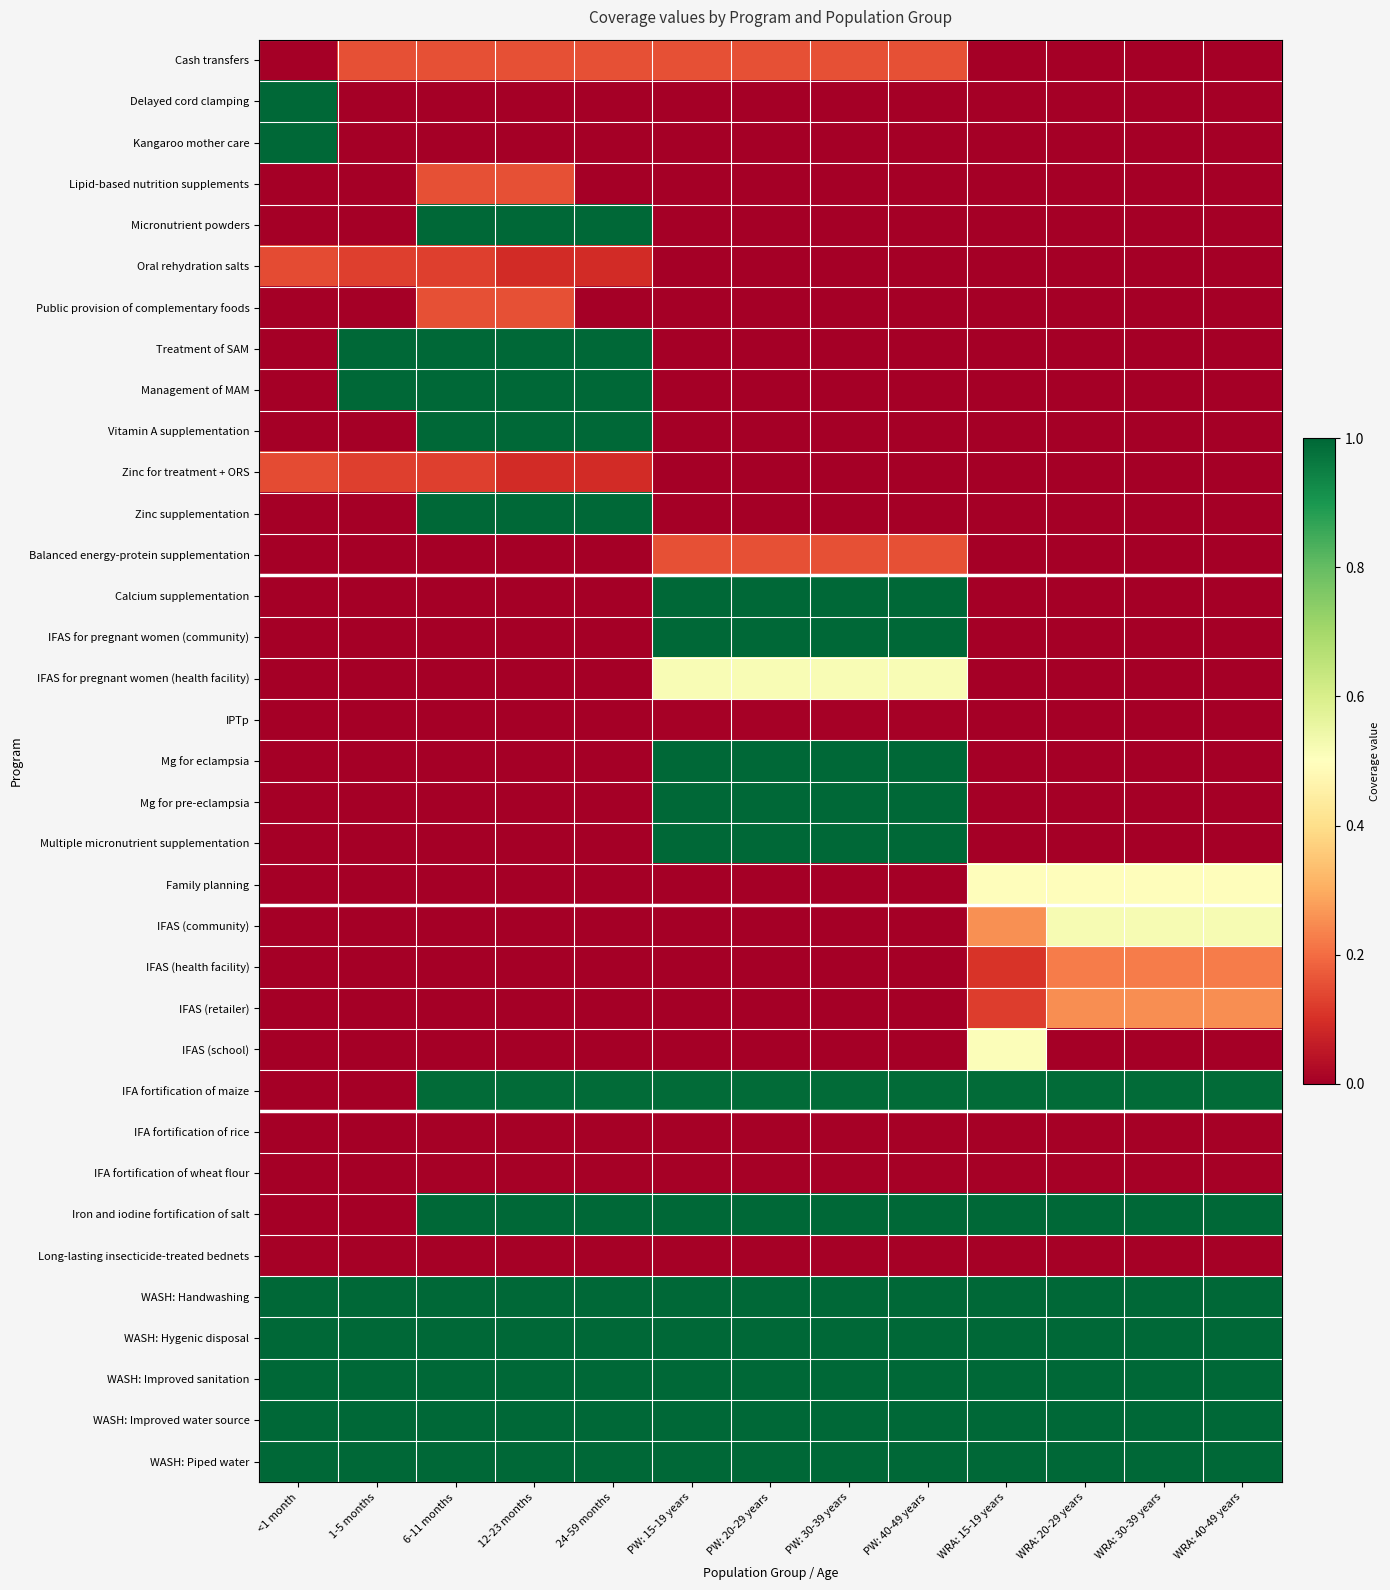

Reading left to right, list all the values displayed in this chart.

Cash transfers: <1 month=0.0	1-5 months=0.2	6-11 months=0.2	12-23 months=0.2	24-59 months=0.2	PW: 15-19 years=0.2	PW: 20-29 years=0.2	PW: 30-39 years=0.2	PW: 40-49 years=0.2	WRA: 15-19 years=0.0	WRA: 20-29 years=0.0	WRA: 30-39 years=0.0	WRA: 40-49 years=0.0
Delayed cord clamping: <1 month=1.0	1-5 months=0.0	6-11 months=0.0	12-23 months=0.0	24-59 months=0.0	PW: 15-19 years=0.0	PW: 20-29 years=0.0	PW: 30-39 years=0.0	PW: 40-49 years=0.0	WRA: 15-19 years=0.0	WRA: 20-29 years=0.0	WRA: 30-39 years=0.0	WRA: 40-49 years=0.0
Kangaroo mother care: <1 month=1.0	1-5 months=0.0	6-11 months=0.0	12-23 months=0.0	24-59 months=0.0	PW: 15-19 years=0.0	PW: 20-29 years=0.0	PW: 30-39 years=0.0	PW: 40-49 years=0.0	WRA: 15-19 years=0.0	WRA: 20-29 years=0.0	WRA: 30-39 years=0.0	WRA: 40-49 years=0.0
Lipid-based nutrition supplements: <1 month=0.0	1-5 months=0.0	6-11 months=0.2	12-23 months=0.2	24-59 months=0.0	PW: 15-19 years=0.0	PW: 20-29 years=0.0	PW: 30-39 years=0.0	PW: 40-49 years=0.0	WRA: 15-19 years=0.0	WRA: 20-29 years=0.0	WRA: 30-39 years=0.0	WRA: 40-49 years=0.0
Micronutrient powders: <1 month=0.0	1-5 months=0.0	6-11 months=1.0	12-23 months=1.0	24-59 months=1.0	PW: 15-19 years=0.0	PW: 20-29 years=0.0	PW: 30-39 years=0.0	PW: 40-49 years=0.0	WRA: 15-19 years=0.0	WRA: 20-29 years=0.0	WRA: 30-39 years=0.0	WRA: 40-49 years=0.0
Oral rehydration salts: <1 month=0.1	1-5 months=0.1	6-11 months=0.1	12-23 months=0.1	24-59 months=0.1	PW: 15-19 years=0.0	PW: 20-29 years=0.0	PW: 30-39 years=0.0	PW: 40-49 years=0.0	WRA: 15-19 years=0.0	WRA: 20-29 years=0.0	WRA: 30-39 years=0.0	WRA: 40-49 years=0.0
Public provision of complementary foods: <1 month=0.0	1-5 months=0.0	6-11 months=0.2	12-23 months=0.2	24-59 months=0.0	PW: 15-19 years=0.0	PW: 20-29 years=0.0	PW: 30-39 years=0.0	PW: 40-49 years=0.0	WRA: 15-19 years=0.0	WRA: 20-29 years=0.0	WRA: 30-39 years=0.0	WRA: 40-49 years=0.0
Treatment of SAM: <1 month=0.0	1-5 months=1.0	6-11 months=1.0	12-23 months=1.0	24-59 months=1.0	PW: 15-19 years=0.0	PW: 20-29 years=0.0	PW: 30-39 years=0.0	PW: 40-49 years=0.0	WRA: 15-19 years=0.0	WRA: 20-29 years=0.0	WRA: 30-39 years=0.0	WRA: 40-49 years=0.0
Management of MAM: <1 month=0.0	1-5 months=1.0	6-11 months=1.0	12-23 months=1.0	24-59 months=1.0	PW: 15-19 years=0.0	PW: 20-29 years=0.0	PW: 30-39 years=0.0	PW: 40-49 years=0.0	WRA: 15-19 years=0.0	WRA: 20-29 years=0.0	WRA: 30-39 years=0.0	WRA: 40-49 years=0.0
Vitamin A supplementation: <1 month=0.0	1-5 months=0.0	6-11 months=1.0	12-23 months=1.0	24-59 months=1.0	PW: 15-19 years=0.0	PW: 20-29 years=0.0	PW: 30-39 years=0.0	PW: 40-49 years=0.0	WRA: 15-19 years=0.0	WRA: 20-29 years=0.0	WRA: 30-39 years=0.0	WRA: 40-49 years=0.0
Zinc for treatment + ORS: <1 month=0.1	1-5 months=0.1	6-11 months=0.1	12-23 months=0.1	24-59 months=0.1	PW: 15-19 years=0.0	PW: 20-29 years=0.0	PW: 30-39 years=0.0	PW: 40-49 years=0.0	WRA: 15-19 years=0.0	WRA: 20-29 years=0.0	WRA: 30-39 years=0.0	WRA: 40-49 years=0.0
Zinc supplementation: <1 month=0.0	1-5 months=0.0	6-11 months=1.0	12-23 months=1.0	24-59 months=1.0	PW: 15-19 years=0.0	PW: 20-29 years=0.0	PW: 30-39 years=0.0	PW: 40-49 years=0.0	WRA: 15-19 years=0.0	WRA: 20-29 years=0.0	WRA: 30-39 years=0.0	WRA: 40-49 years=0.0
Balanced energy-protein supplementation: <1 month=0.0	1-5 months=0.0	6-11 months=0.0	12-23 months=0.0	24-59 months=0.0	PW: 15-19 years=0.2	PW: 20-29 years=0.2	PW: 30-39 years=0.2	PW: 40-49 years=0.2	WRA: 15-19 years=0.0	WRA: 20-29 years=0.0	WRA: 30-39 years=0.0	WRA: 40-49 years=0.0
Calcium supplementation: <1 month=0.0	1-5 months=0.0	6-11 months=0.0	12-23 months=0.0	24-59 months=0.0	PW: 15-19 years=1.0	PW: 20-29 years=1.0	PW: 30-39 years=1.0	PW: 40-49 years=1.0	WRA: 15-19 years=0.0	WRA: 20-29 years=0.0	WRA: 30-39 years=0.0	WRA: 40-49 years=0.0
IFAS for pregnant women (community): <1 month=0.0	1-5 months=0.0	6-11 months=0.0	12-23 months=0.0	24-59 months=0.0	PW: 15-19 years=1.0	PW: 20-29 years=1.0	PW: 30-39 years=1.0	PW: 40-49 years=1.0	WRA: 15-19 years=0.0	WRA: 20-29 years=0.0	WRA: 30-39 years=0.0	WRA: 40-49 years=0.0
IFAS for pregnant women (health facility): <1 month=0.0	1-5 months=0.0	6-11 months=0.0	12-23 months=0.0	24-59 months=0.0	PW: 15-19 years=0.5	PW: 20-29 years=0.5	PW: 30-39 years=0.5	PW: 40-49 years=0.5	WRA: 15-19 years=0.0	WRA: 20-29 years=0.0	WRA: 30-39 years=0.0	WRA: 40-49 years=0.0
IPTp: <1 month=0.0	1-5 months=0.0	6-11 months=0.0	12-23 months=0.0	24-59 months=0.0	PW: 15-19 years=0.0	PW: 20-29 years=0.0	PW: 30-39 years=0.0	PW: 40-49 years=0.0	WRA: 15-19 years=0.0	WRA: 20-29 years=0.0	WRA: 30-39 years=0.0	WRA: 40-49 years=0.0
Mg for eclampsia: <1 month=0.0	1-5 months=0.0	6-11 months=0.0	12-23 months=0.0	24-59 months=0.0	PW: 15-19 years=1.0	PW: 20-29 years=1.0	PW: 30-39 years=1.0	PW: 40-49 years=1.0	WRA: 15-19 years=0.0	WRA: 20-29 years=0.0	WRA: 30-39 years=0.0	WRA: 40-49 years=0.0
Mg for pre-eclampsia: <1 month=0.0	1-5 months=0.0	6-11 months=0.0	12-23 months=0.0	24-59 months=0.0	PW: 15-19 years=1.0	PW: 20-29 years=1.0	PW: 30-39 years=1.0	PW: 40-49 years=1.0	WRA: 15-19 years=0.0	WRA: 20-29 years=0.0	WRA: 30-39 years=0.0	WRA: 40-49 years=0.0
Multiple micronutrient supplementation: <1 month=0.0	1-5 months=0.0	6-11 months=0.0	12-23 months=0.0	24-59 months=0.0	PW: 15-19 years=1.0	PW: 20-29 years=1.0	PW: 30-39 years=1.0	PW: 40-49 years=1.0	WRA: 15-19 years=0.0	WRA: 20-29 years=0.0	WRA: 30-39 years=0.0	WRA: 40-49 years=0.0
Family planning: <1 month=0.0	1-5 months=0.0	6-11 months=0.0	12-23 months=0.0	24-59 months=0.0	PW: 15-19 years=0.0	PW: 20-29 years=0.0	PW: 30-39 years=0.0	PW: 40-49 years=0.0	WRA: 15-19 years=0.5	WRA: 20-29 years=0.5	WRA: 30-39 years=0.5	WRA: 40-49 years=0.5
IFAS (community): <1 month=0.0	1-5 months=0.0	6-11 months=0.0	12-23 months=0.0	24-59 months=0.0	PW: 15-19 years=0.0	PW: 20-29 years=0.0	PW: 30-39 years=0.0	PW: 40-49 years=0.0	WRA: 15-19 years=0.3	WRA: 20-29 years=0.5	WRA: 30-39 years=0.5	WRA: 40-49 years=0.5
IFAS (health facility): <1 month=0.0	1-5 months=0.0	6-11 months=0.0	12-23 months=0.0	24-59 months=0.0	PW: 15-19 years=0.0	PW: 20-29 years=0.0	PW: 30-39 years=0.0	PW: 40-49 years=0.0	WRA: 15-19 years=0.1	WRA: 20-29 years=0.2	WRA: 30-39 years=0.2	WRA: 40-49 years=0.2
IFAS (retailer): <1 month=0.0	1-5 months=0.0	6-11 months=0.0	12-23 months=0.0	24-59 months=0.0	PW: 15-19 years=0.0	PW: 20-29 years=0.0	PW: 30-39 years=0.0	PW: 40-49 years=0.0	WRA: 15-19 years=0.1	WRA: 20-29 years=0.3	WRA: 30-39 years=0.3	WRA: 40-49 years=0.3
IFAS (school): <1 month=0.0	1-5 months=0.0	6-11 months=0.0	12-23 months=0.0	24-59 months=0.0	PW: 15-19 years=0.0	PW: 20-29 years=0.0	PW: 30-39 years=0.0	PW: 40-49 years=0.0	WRA: 15-19 years=0.5	WRA: 20-29 years=0.0	WRA: 30-39 years=0.0	WRA: 40-49 years=0.0
IFA fortification of maize: <1 month=0.0	1-5 months=0.0	6-11 months=1.0	12-23 months=1.0	24-59 months=1.0	PW: 15-19 years=1.0	PW: 20-29 years=1.0	PW: 30-39 years=1.0	PW: 40-49 years=1.0	WRA: 15-19 years=1.0	WRA: 20-29 years=1.0	WRA: 30-39 years=1.0	WRA: 40-49 years=1.0
IFA fortification of rice: <1 month=0.0	1-5 months=0.0	6-11 months=0.0	12-23 months=0.0	24-59 months=0.0	PW: 15-19 years=0.0	PW: 20-29 years=0.0	PW: 30-39 years=0.0	PW: 40-49 years=0.0	WRA: 15-19 years=0.0	WRA: 20-29 years=0.0	WRA: 30-39 years=0.0	WRA: 40-49 years=0.0
IFA fortification of wheat flour: <1 month=0.0	1-5 months=0.0	6-11 months=0.0	12-23 months=0.0	24-59 months=0.0	PW: 15-19 years=0.0	PW: 20-29 years=0.0	PW: 30-39 years=0.0	PW: 40-49 years=0.0	WRA: 15-19 years=0.0	WRA: 20-29 years=0.0	WRA: 30-39 years=0.0	WRA: 40-49 years=0.0
Iron and iodine fortification of salt: <1 month=0.0	1-5 months=0.0	6-11 months=1.0	12-23 months=1.0	24-59 months=1.0	PW: 15-19 years=1.0	PW: 20-29 years=1.0	PW: 30-39 years=1.0	PW: 40-49 years=1.0	WRA: 15-19 years=1.0	WRA: 20-29 years=1.0	WRA: 30-39 years=1.0	WRA: 40-49 years=1.0
Long-lasting insecticide-treated bednets: <1 month=0.0	1-5 months=0.0	6-11 months=0.0	12-23 months=0.0	24-59 months=0.0	PW: 15-19 years=0.0	PW: 20-29 years=0.0	PW: 30-39 years=0.0	PW: 40-49 years=0.0	WRA: 15-19 years=0.0	WRA: 20-29 years=0.0	WRA: 30-39 years=0.0	WRA: 40-49 years=0.0
WASH: Handwashing: <1 month=1.0	1-5 months=1.0	6-11 months=1.0	12-23 months=1.0	24-59 months=1.0	PW: 15-19 years=1.0	PW: 20-29 years=1.0	PW: 30-39 years=1.0	PW: 40-49 years=1.0	WRA: 15-19 years=1.0	WRA: 20-29 years=1.0	WRA: 30-39 years=1.0	WRA: 40-49 years=1.0
WASH: Hygenic disposal: <1 month=1.0	1-5 months=1.0	6-11 months=1.0	12-23 months=1.0	24-59 months=1.0	PW: 15-19 years=1.0	PW: 20-29 years=1.0	PW: 30-39 years=1.0	PW: 40-49 years=1.0	WRA: 15-19 years=1.0	WRA: 20-29 years=1.0	WRA: 30-39 years=1.0	WRA: 40-49 years=1.0
WASH: Improved sanitation: <1 month=1.0	1-5 months=1.0	6-11 months=1.0	12-23 months=1.0	24-59 months=1.0	PW: 15-19 years=1.0	PW: 20-29 years=1.0	PW: 30-39 years=1.0	PW: 40-49 years=1.0	WRA: 15-19 years=1.0	WRA: 20-29 years=1.0	WRA: 30-39 years=1.0	WRA: 40-49 years=1.0
WASH: Improved water source: <1 month=1.0	1-5 months=1.0	6-11 months=1.0	12-23 months=1.0	24-59 months=1.0	PW: 15-19 years=1.0	PW: 20-29 years=1.0	PW: 30-39 years=1.0	PW: 40-49 years=1.0	WRA: 15-19 years=1.0	WRA: 20-29 years=1.0	WRA: 30-39 years=1.0	WRA: 40-49 years=1.0
WASH: Piped water: <1 month=1.0	1-5 months=1.0	6-11 months=1.0	12-23 months=1.0	24-59 months=1.0	PW: 15-19 years=1.0	PW: 20-29 years=1.0	PW: 30-39 years=1.0	PW: 40-49 years=1.0	WRA: 15-19 years=1.0	WRA: 20-29 years=1.0	WRA: 30-39 years=1.0	WRA: 40-49 years=1.0